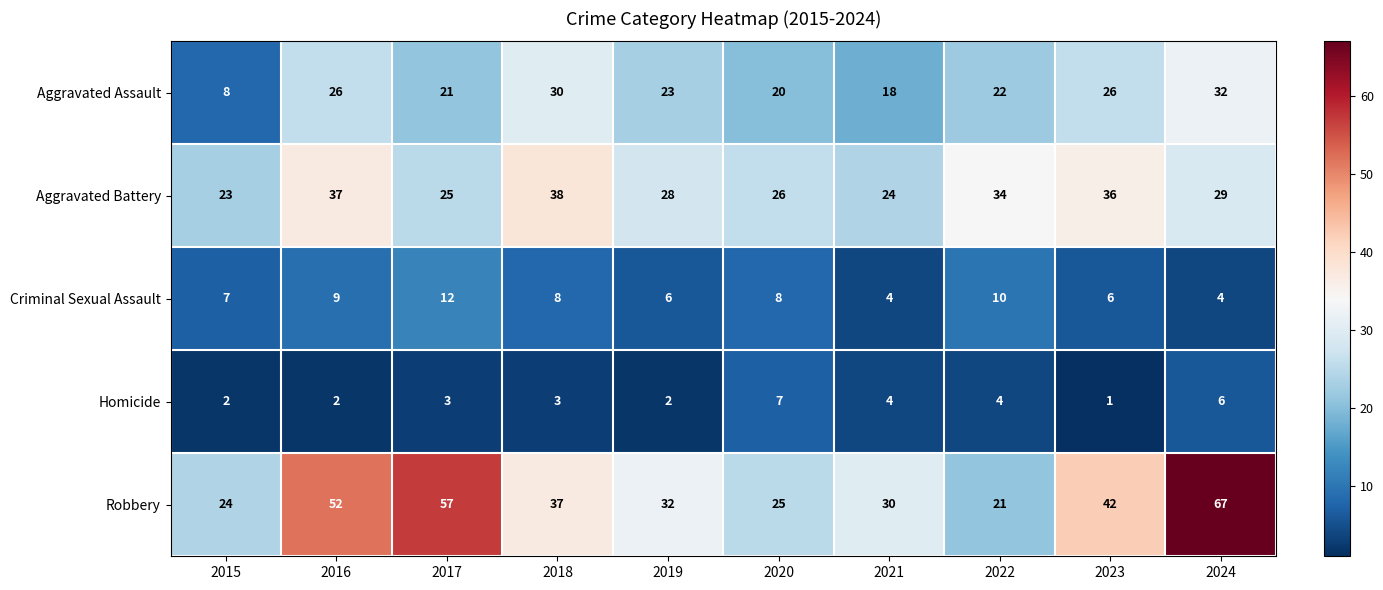

At which label does Robbery first exceed 37?

2016